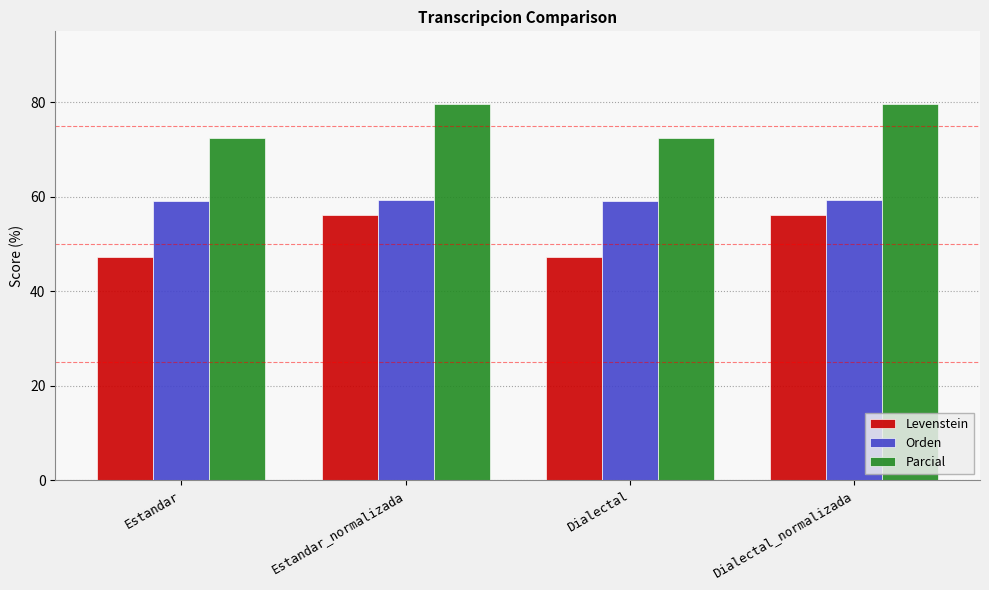

What is the label of the 2nd bar from the left?

Estandar_normalizada